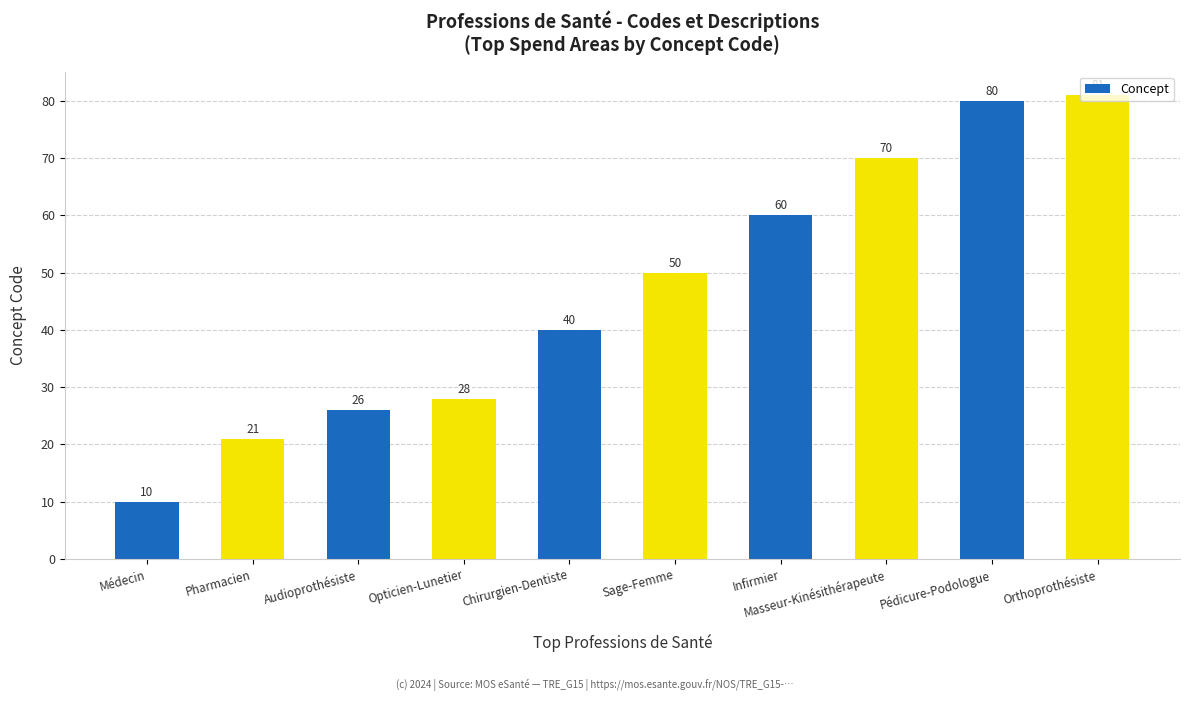

How many data points does each series have?

10